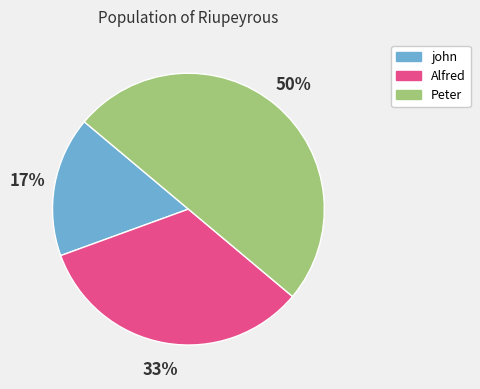

Do Alfred and Peter together represent more than half of the pie?

Yes